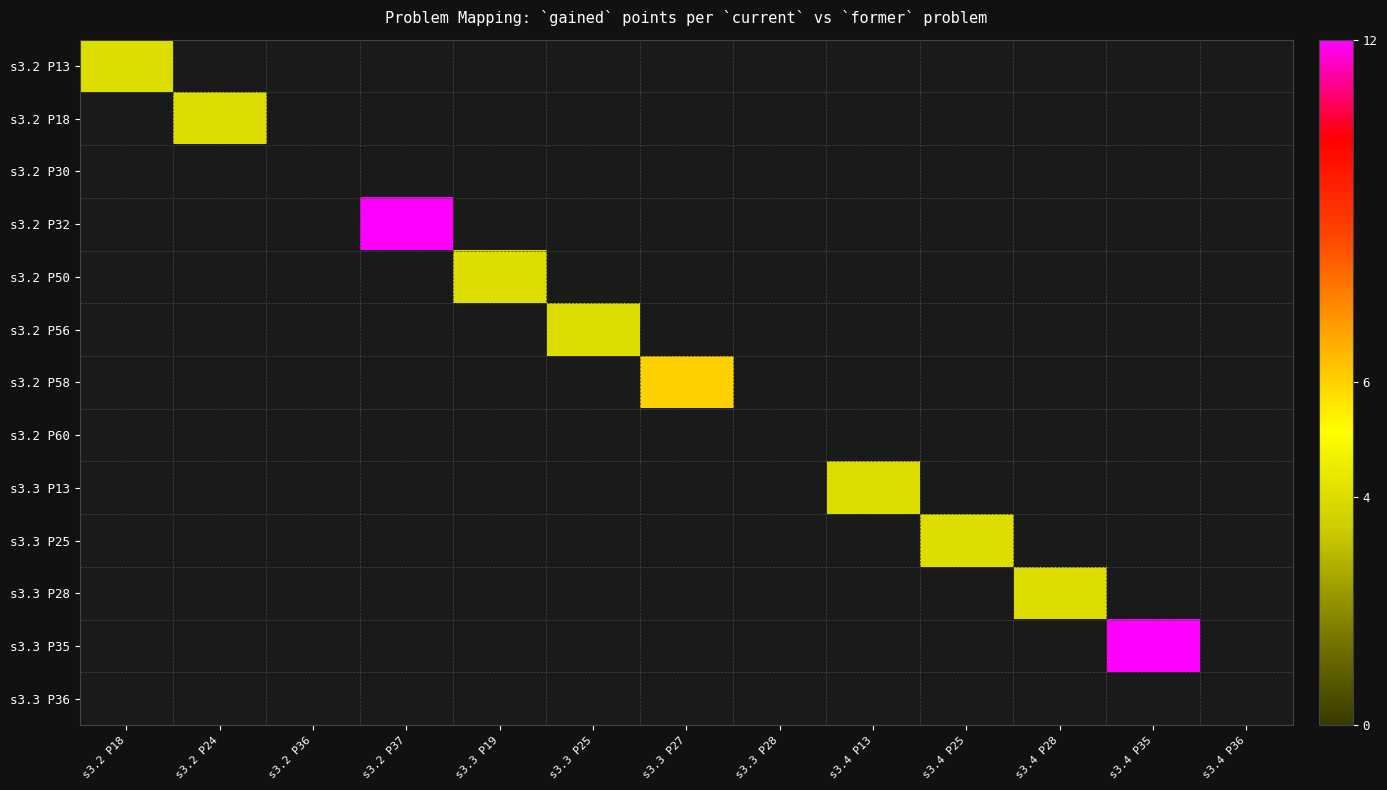

At which category does the chart reach its minimum across all series?

s3.2 P18